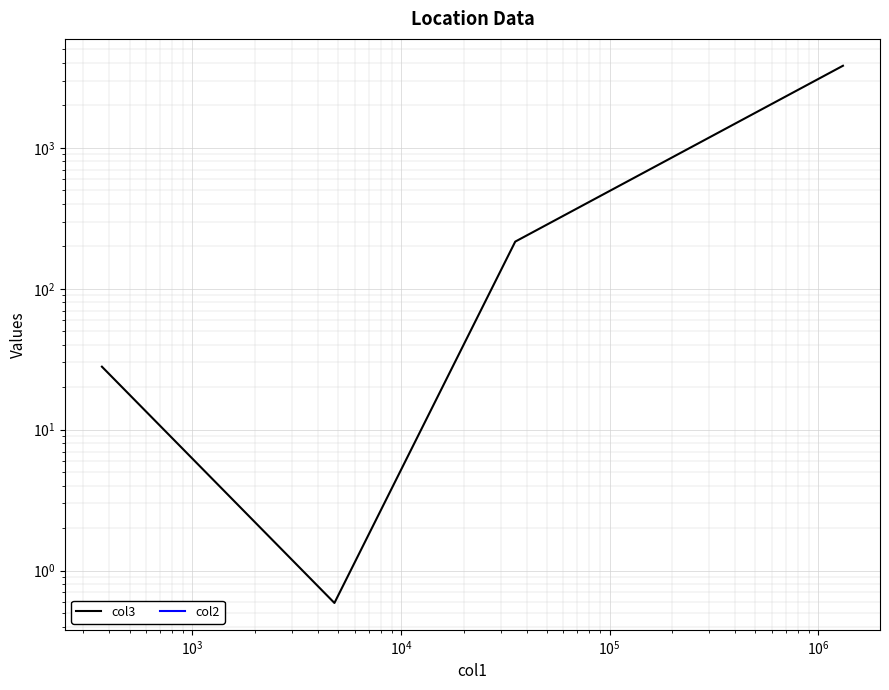

At which label does col2 reach its peak?

$\mathdefault{10^{6}}$